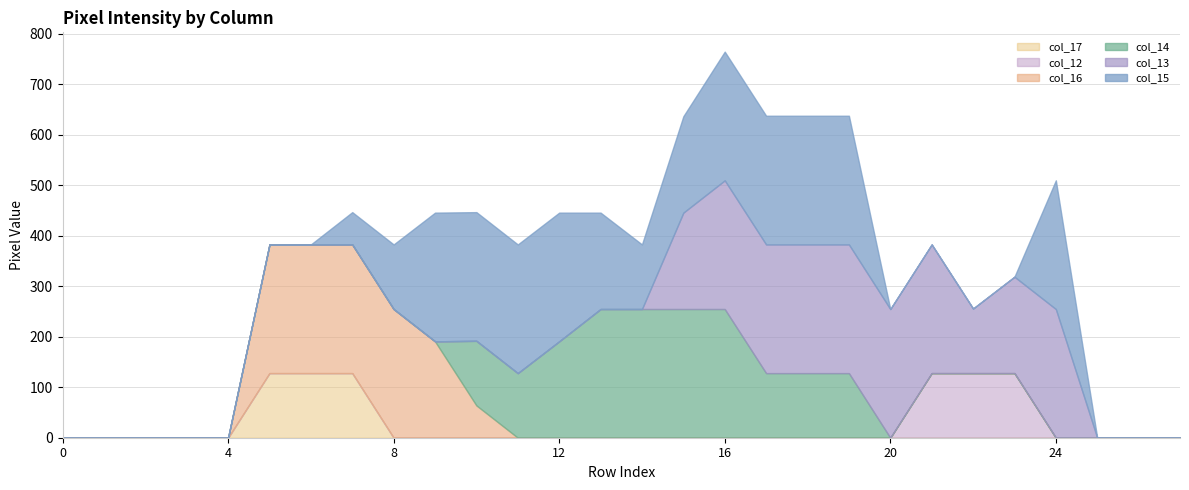

List the series in order of their peak value, highest first.

col_15, col_13, col_14, col_16, col_12, col_17